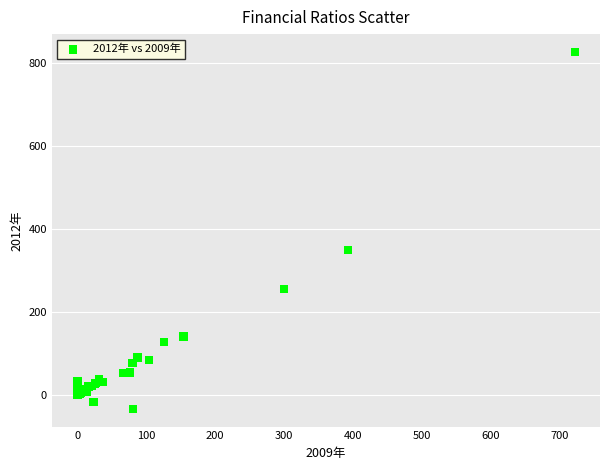

What Y value in the scatter plot is closest to 396?

350.2